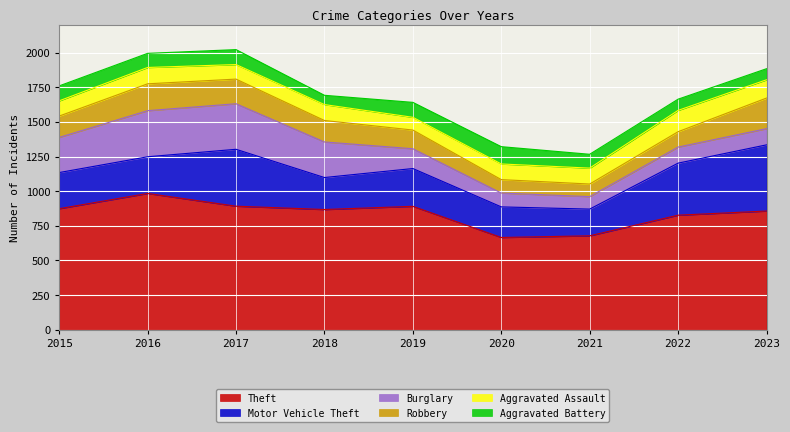

The value of Aggravated Assault at 2016 is 118. True or false?

True